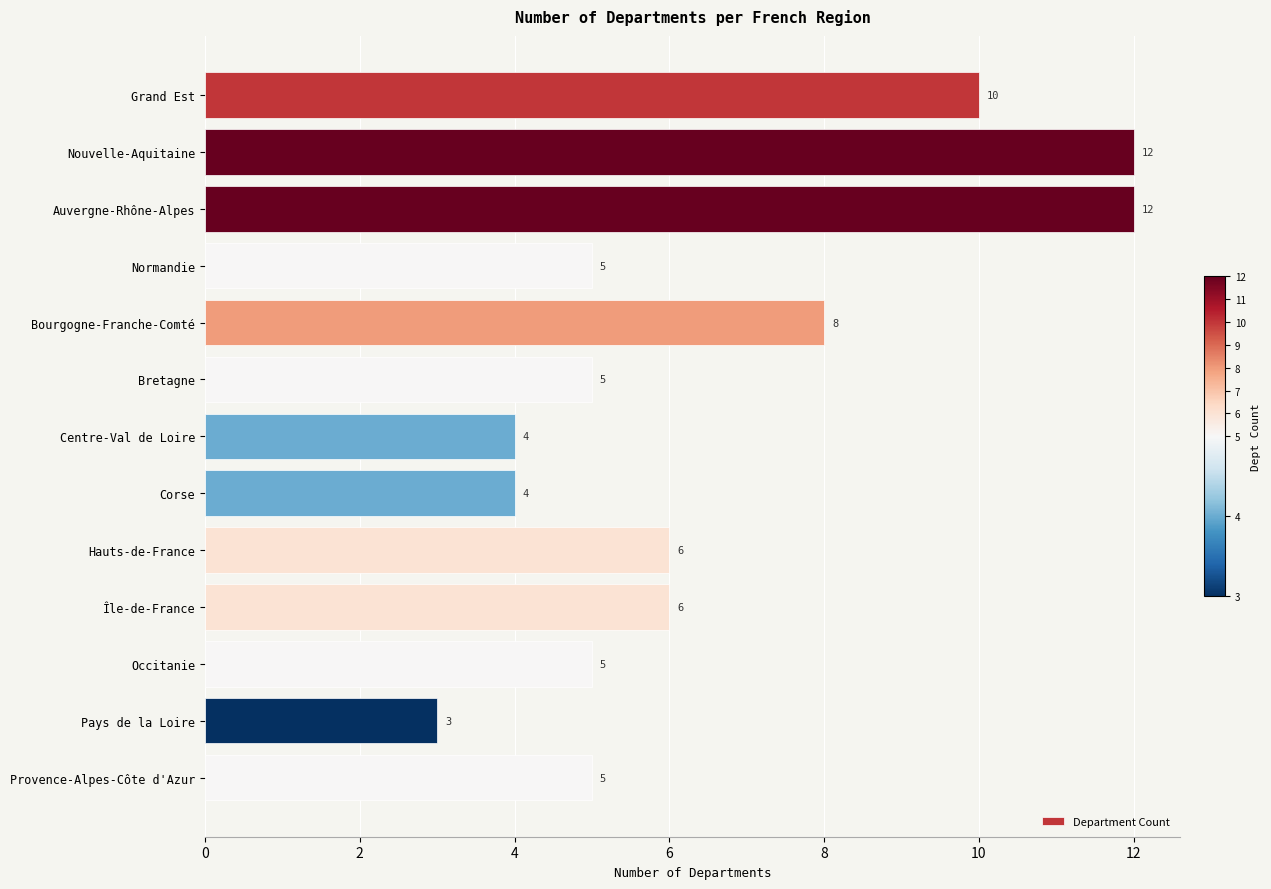

What is the maximum value shown in the chart?

12